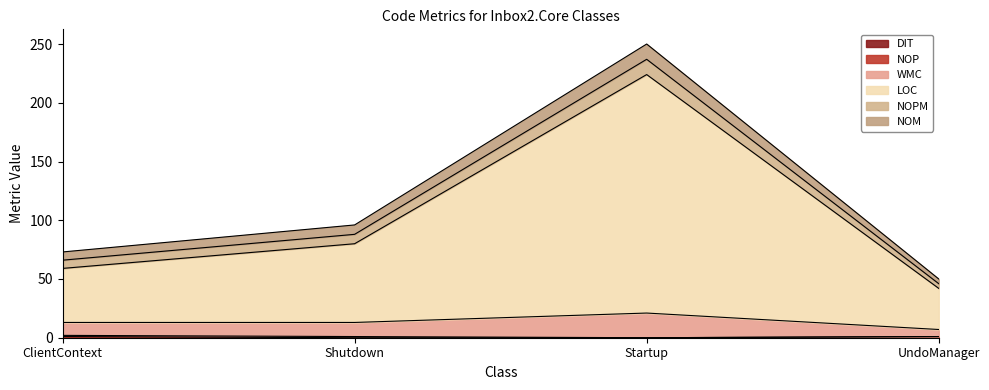

Is it true that DIT equals 0 at ClientContext?

False